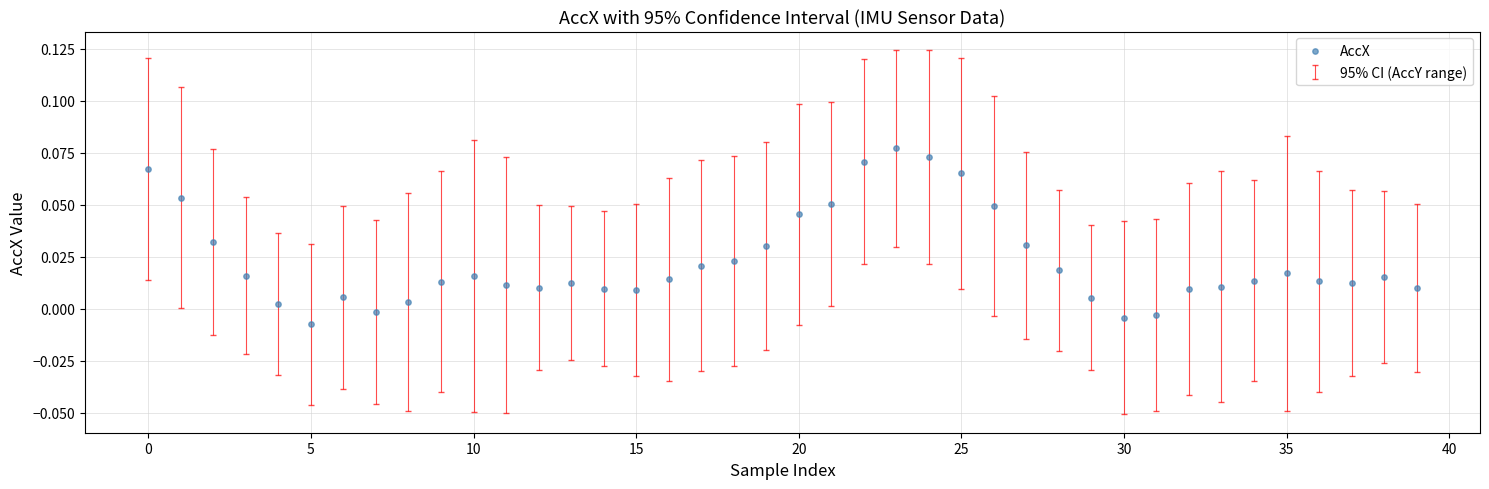

How many points are shown in the scatter plot?

40